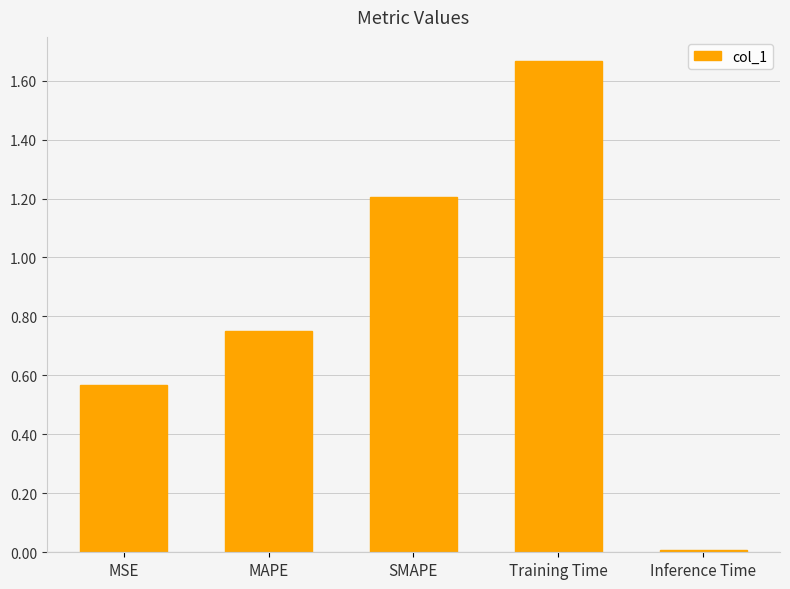

List the labels in order of value, smallest first.

Inference Time, MSE, MAPE, SMAPE, Training Time